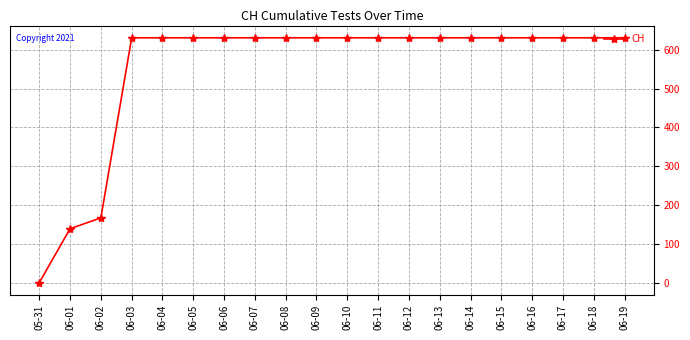

Reading left to right, transcribe all the data shown in this chart.

05-31=0	06-01=139	06-02=167	06-03=631	06-04=631	06-05=631	06-06=631	06-07=631	06-08=631	06-09=631	06-10=631	06-11=631	06-12=631	06-13=631	06-14=631	06-15=631	06-16=631	06-17=631	06-18=631	06-19=631